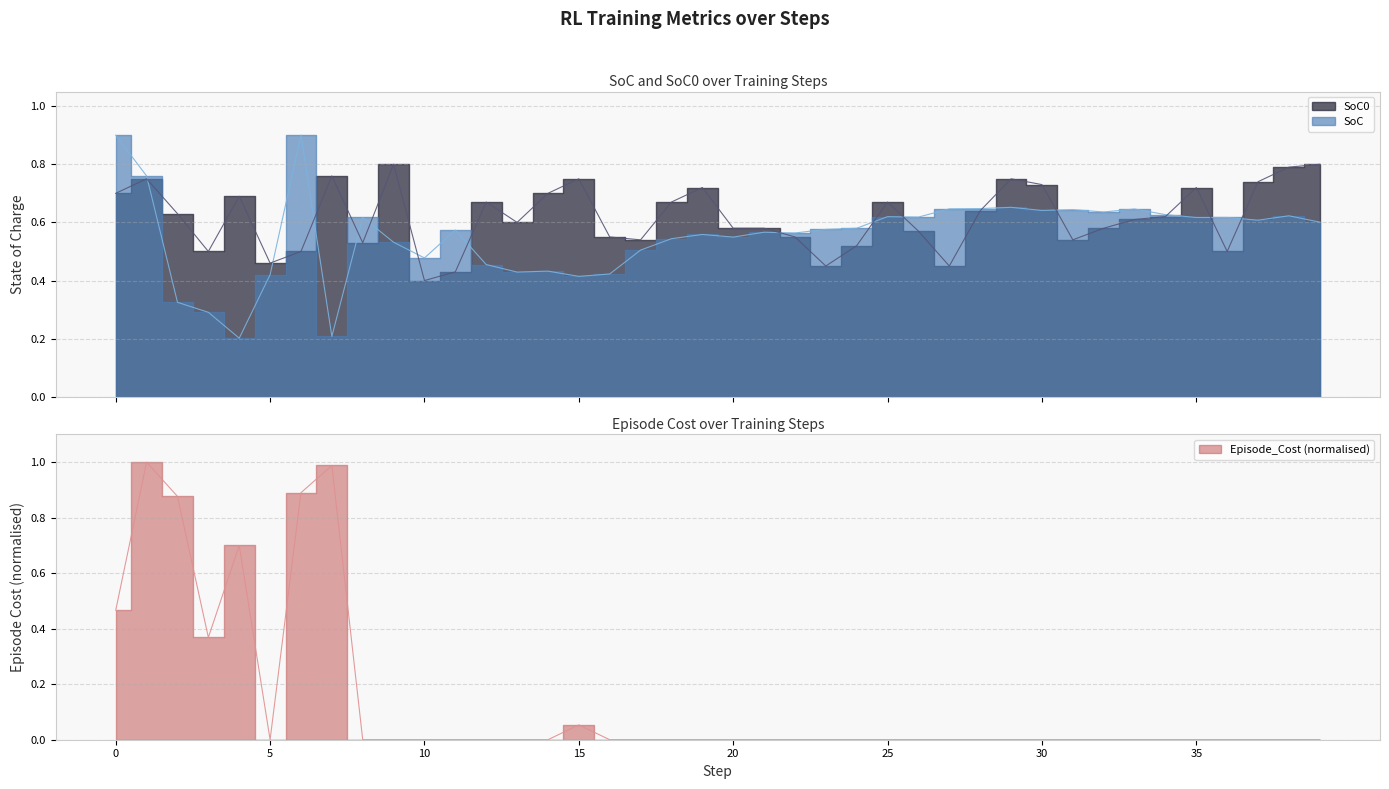

What are all the series names shown in the legend?

SoC, SoC0, Episode_Cost